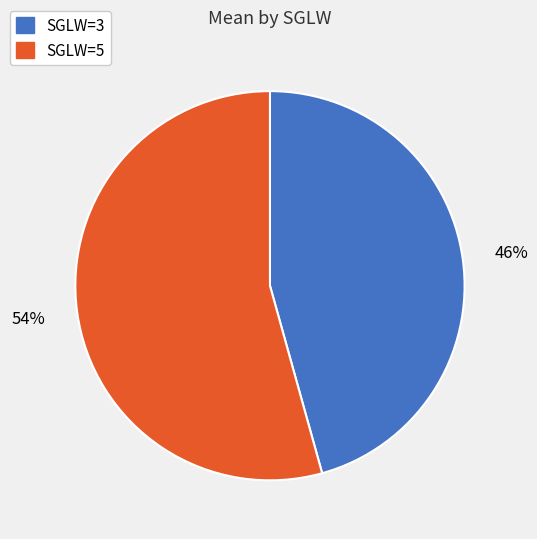

How many segments does this pie chart have?

2